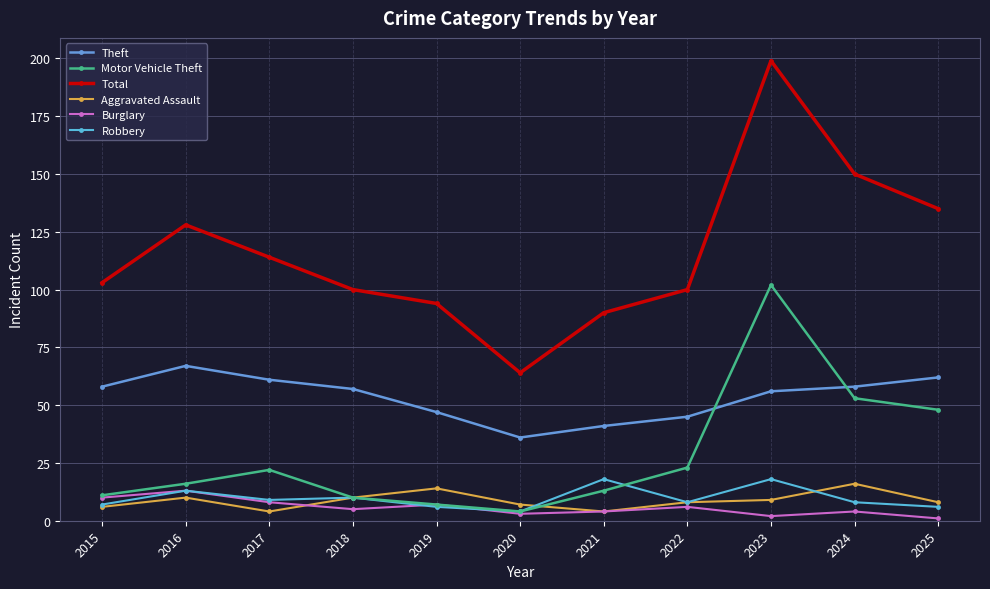

At which label does Robbery first exceed 8?

2016